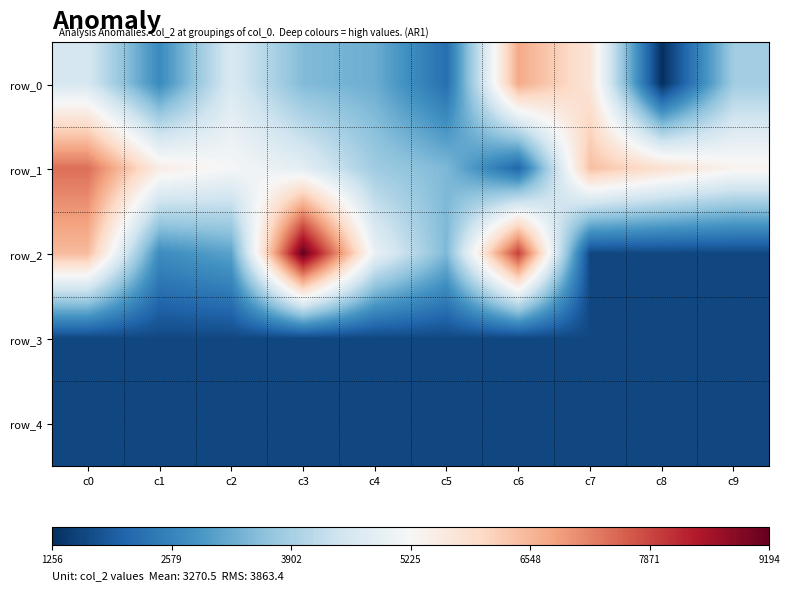

What is the difference between the second highest and second lowest values in the row_0 series?

3514